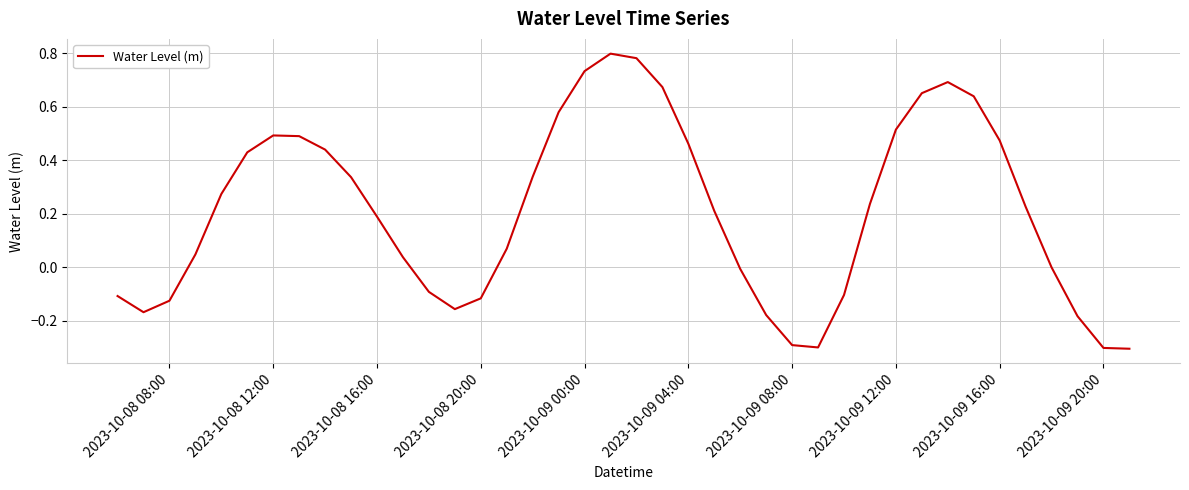

What is the smallest value displayed?

-0.3